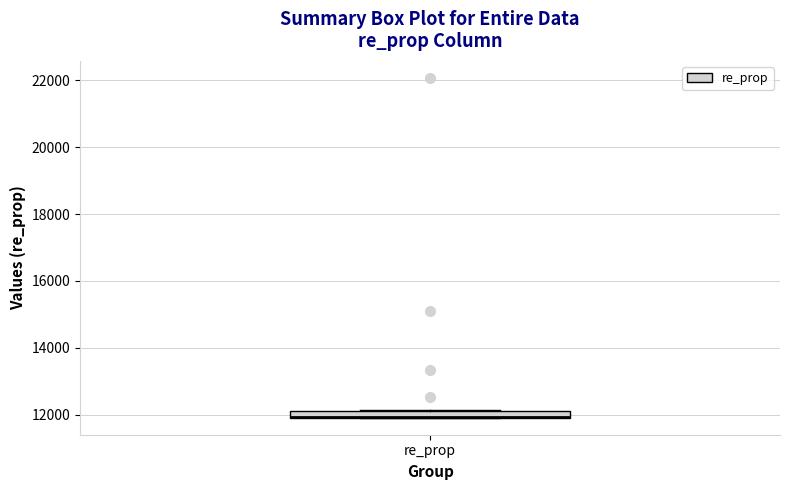

Where is the lower edge of the box for re_prop on the y-axis? The values are not printed on the chart, so give them approximately, as read against the axis.

12000